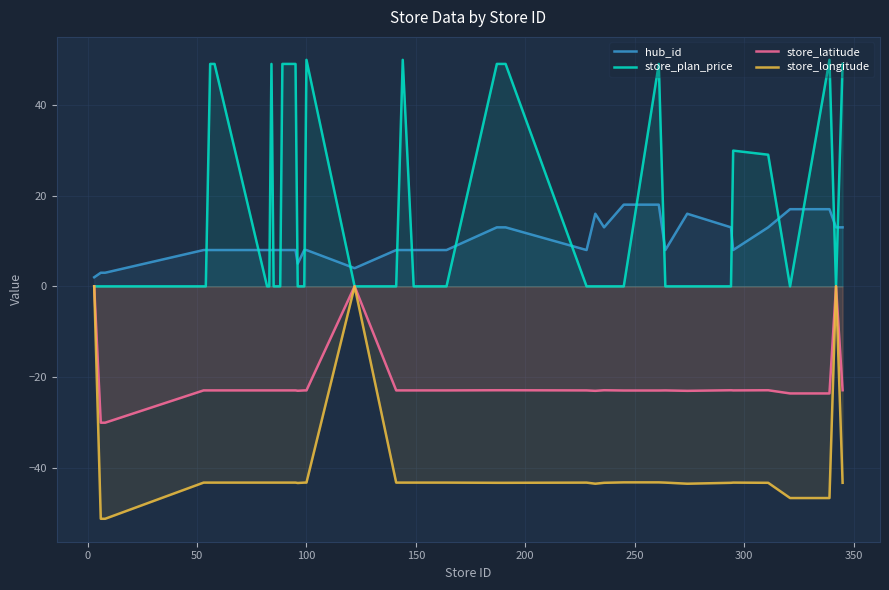

What is the maximum value for hub_id?

18.0